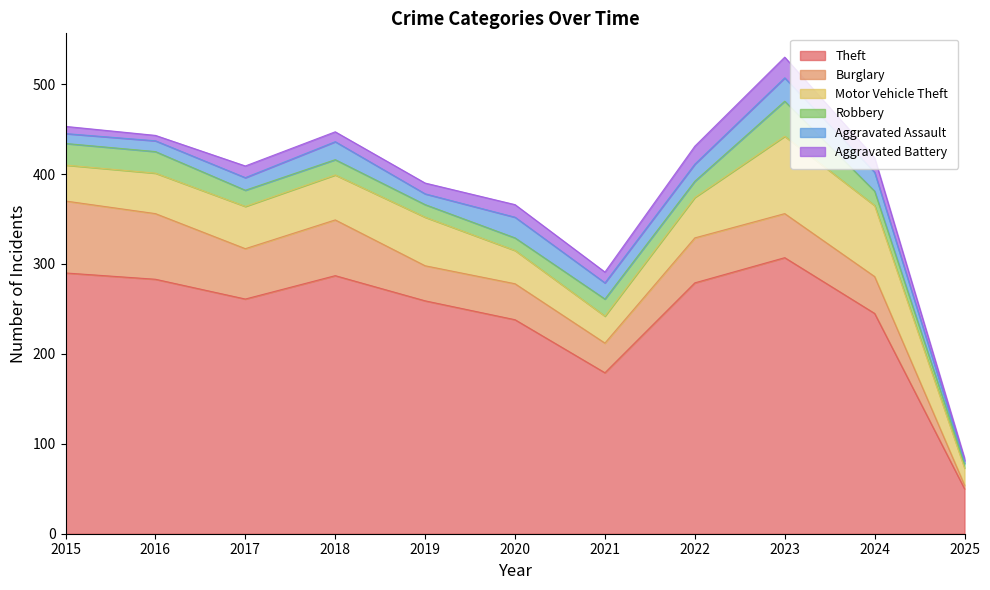

Is it true that Aggravated Assault equals 7 at 2024?

False